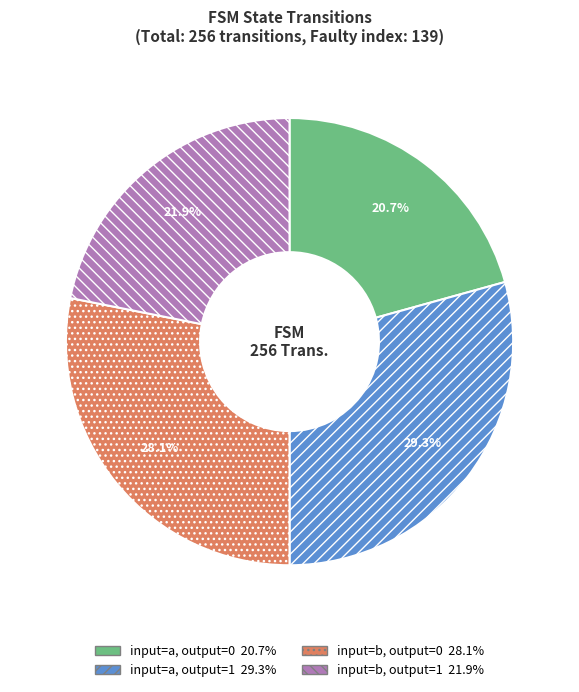

Is there any slice that represents more than half of the pie?

No